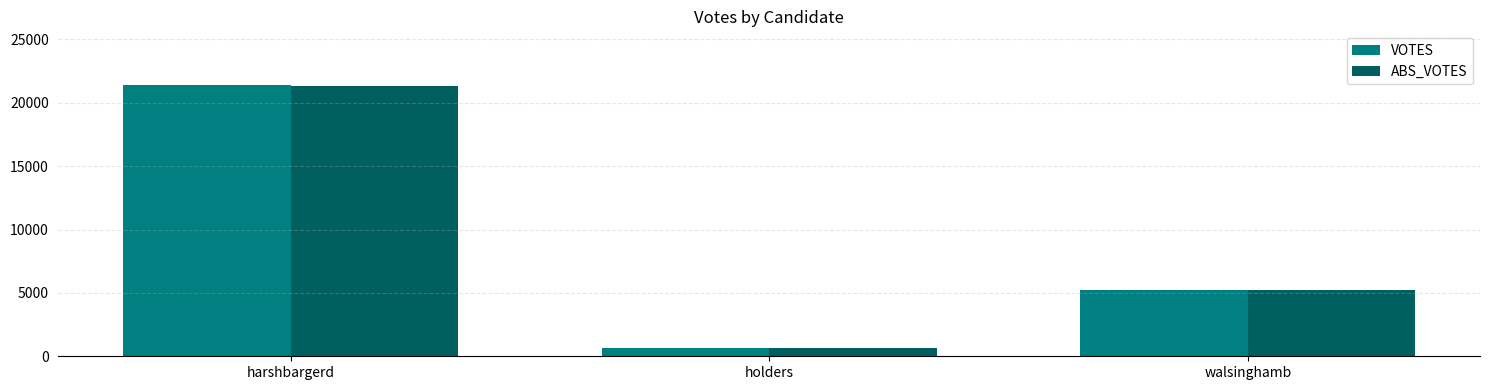

The value of VOTES at harshbargerd is 14767. True or false?

False